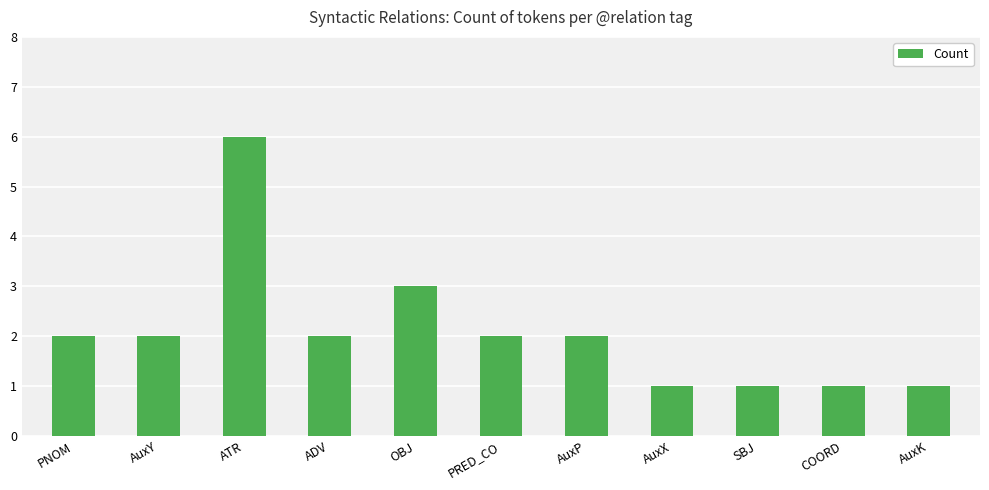

At which category does the chart reach its peak across all series?

ATR